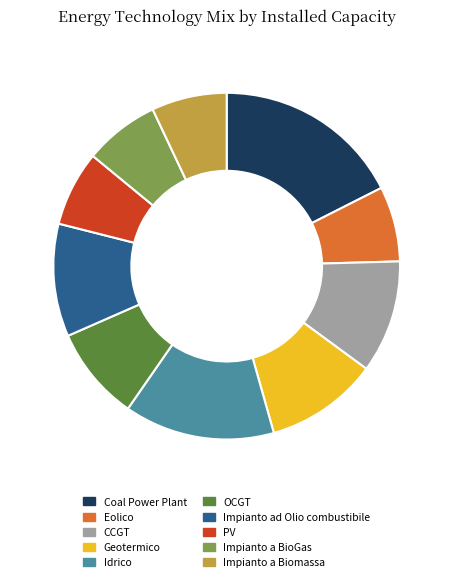

Is it true that CCGT is 11% of the pie?

True